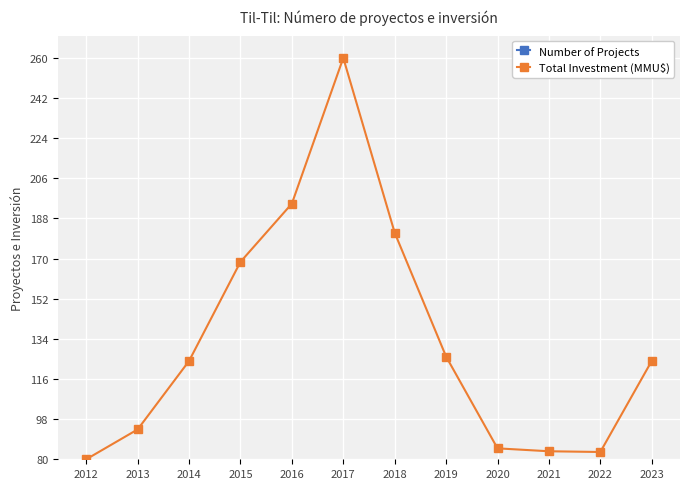

The value of Number of Projects at 2012 is 5.0. True or false?

True